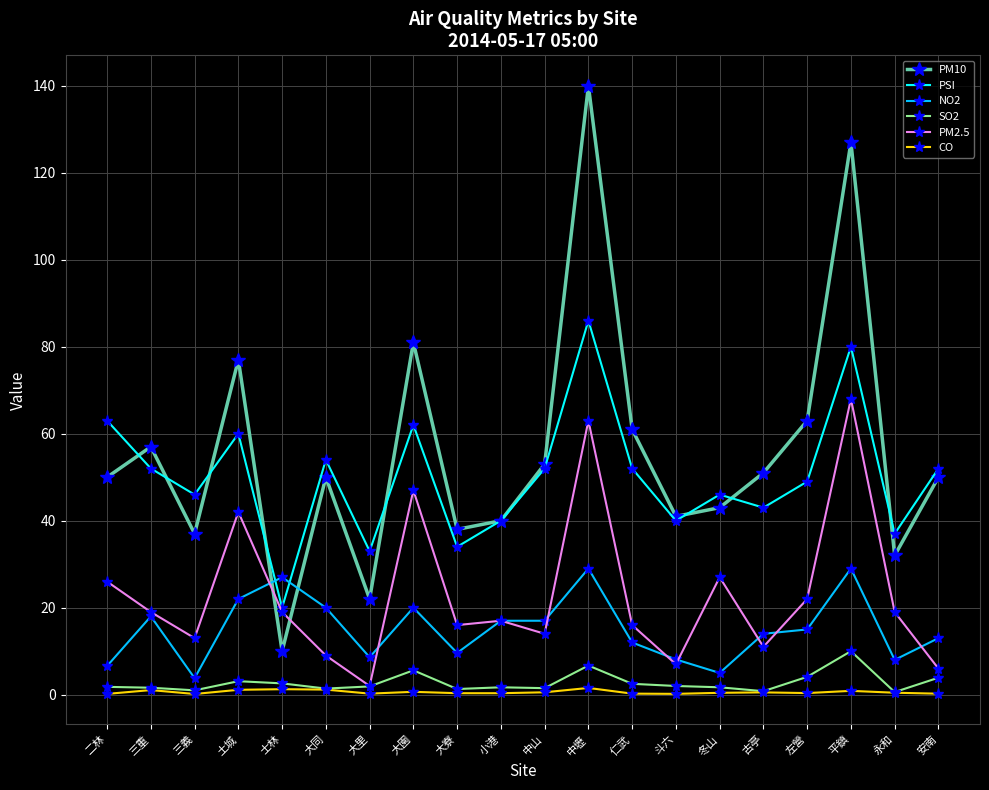

Which category has the highest value across all series?

中壢